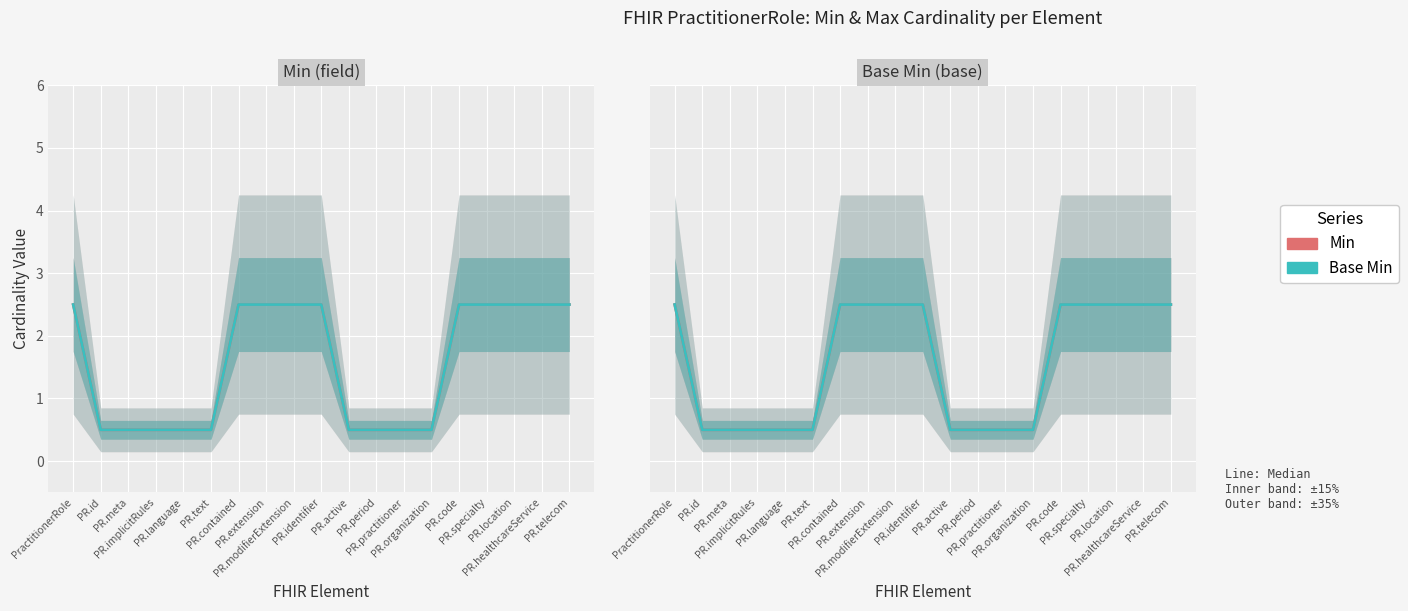

The value of Base Min at PR.active is 0.5. True or false?

True